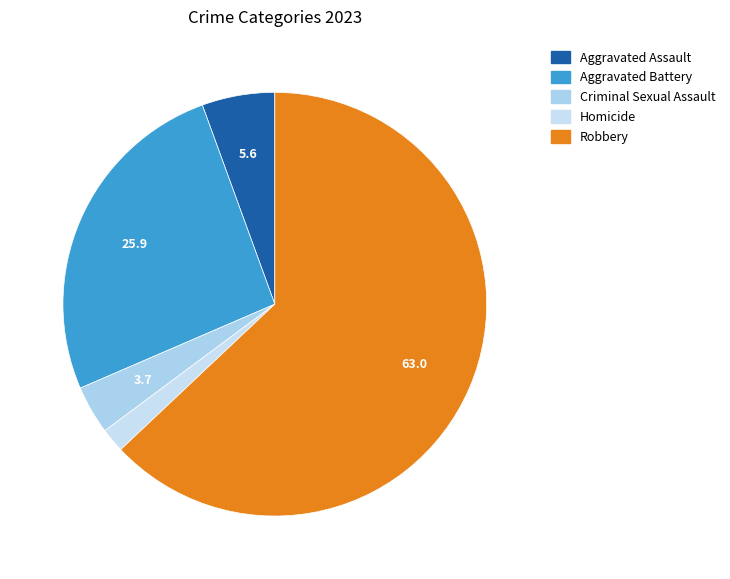

Is the sum of Robbery and Criminal Sexual Assault greater than half?

Yes